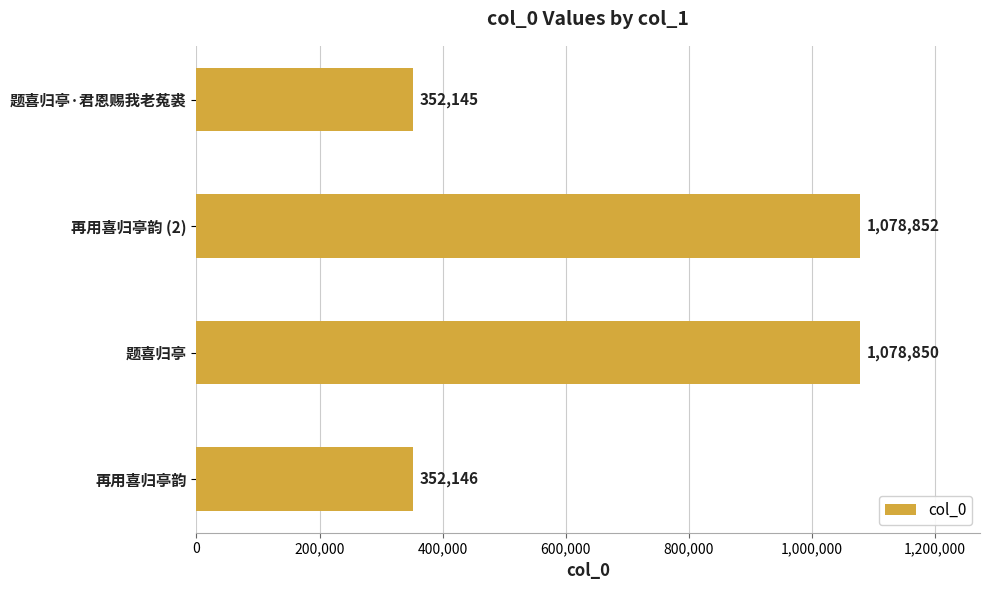

Does the chart contain stacked bars?

No